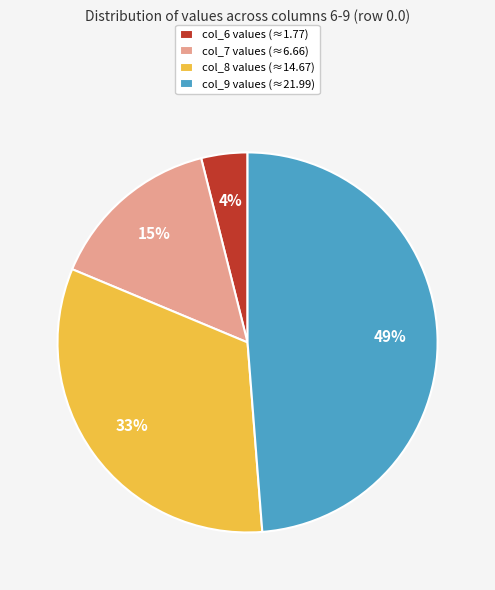

Is the sum of col_8 and col_9 greater than half?

Yes